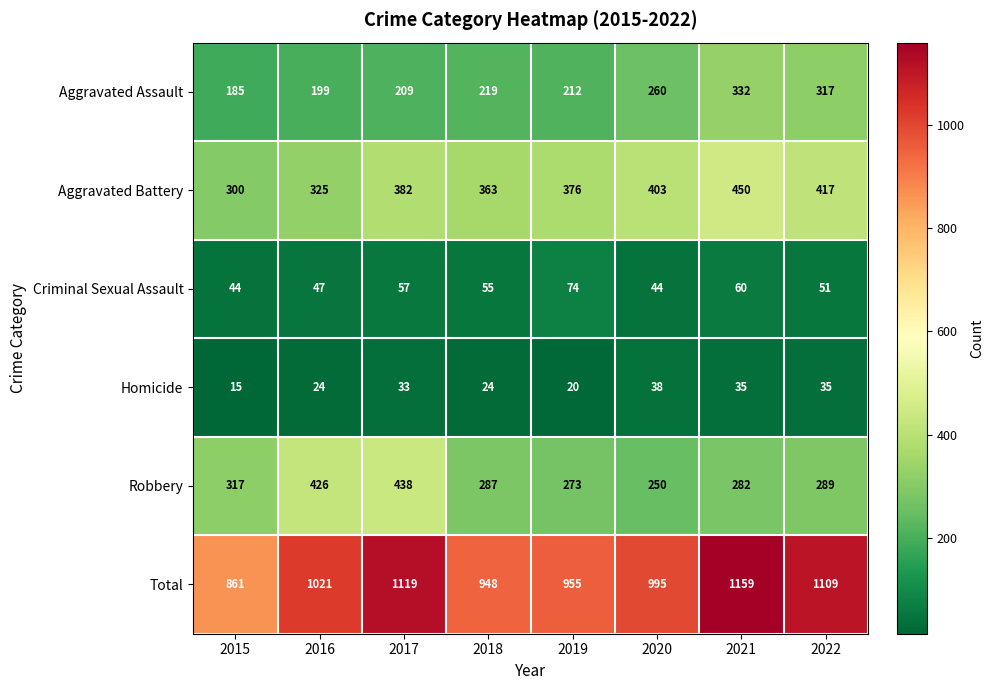

What is the difference between the maximum and minimum values in the Aggravated Battery series?

150